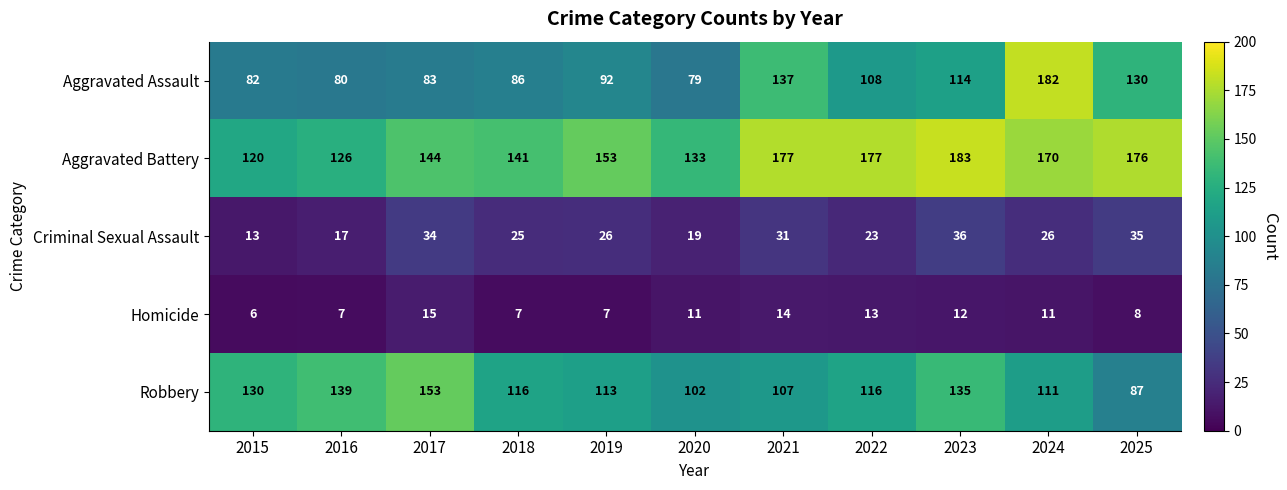

Which series changed the most between 2018 and 2025?

Aggravated Assault